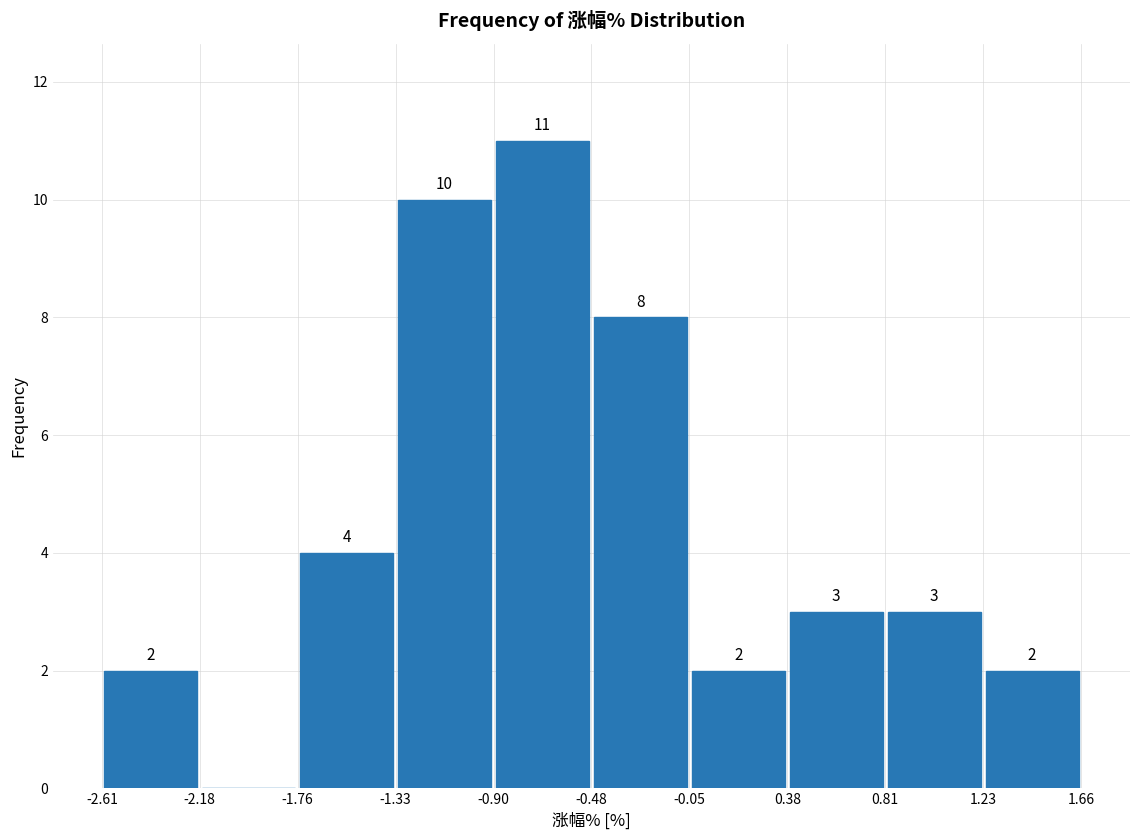

Which range on the x-axis has the tallest bar?

-0.90 to -0.48